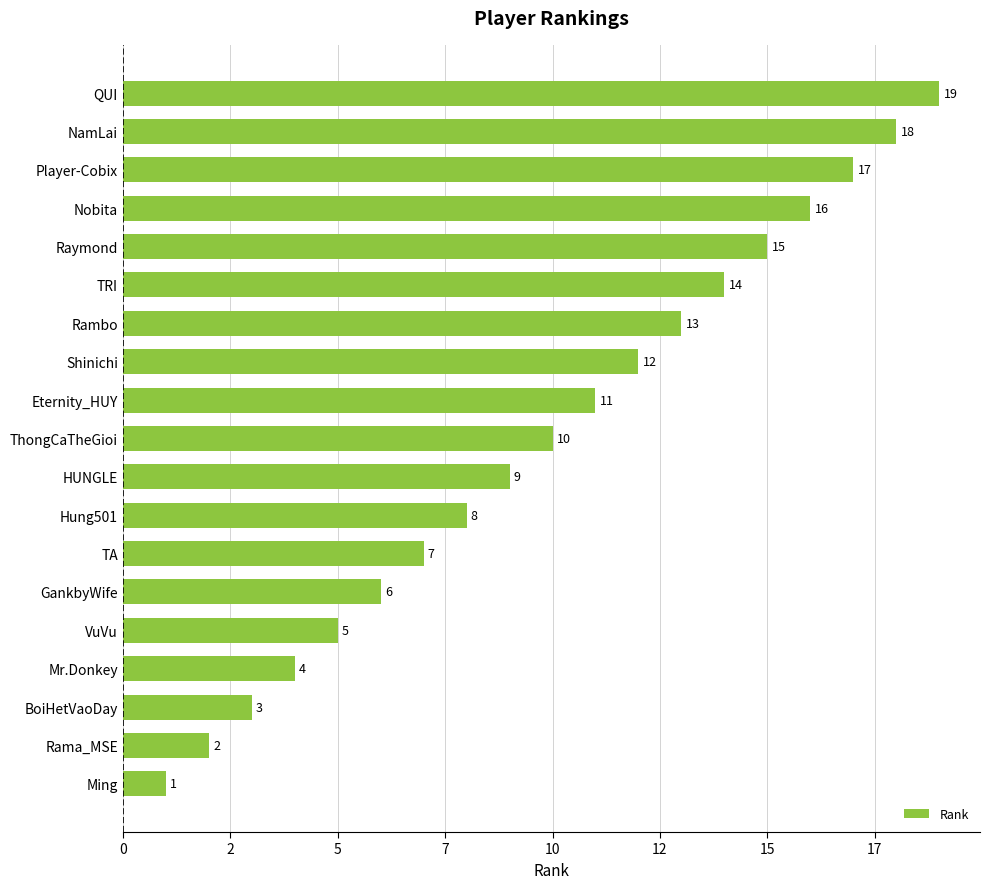

List the labels in order of value, largest first.

QUI, NamLai, Player-Cobix, Nobita, Raymond, TRI, Rambo, Shinichi, Eternity_HUY, ThongCaTheGioi, HUNGLE, Hung501, TA, GankbyWife, VuVu, Mr.Donkey, BoiHetVaoDay, Rama_MSE, Ming